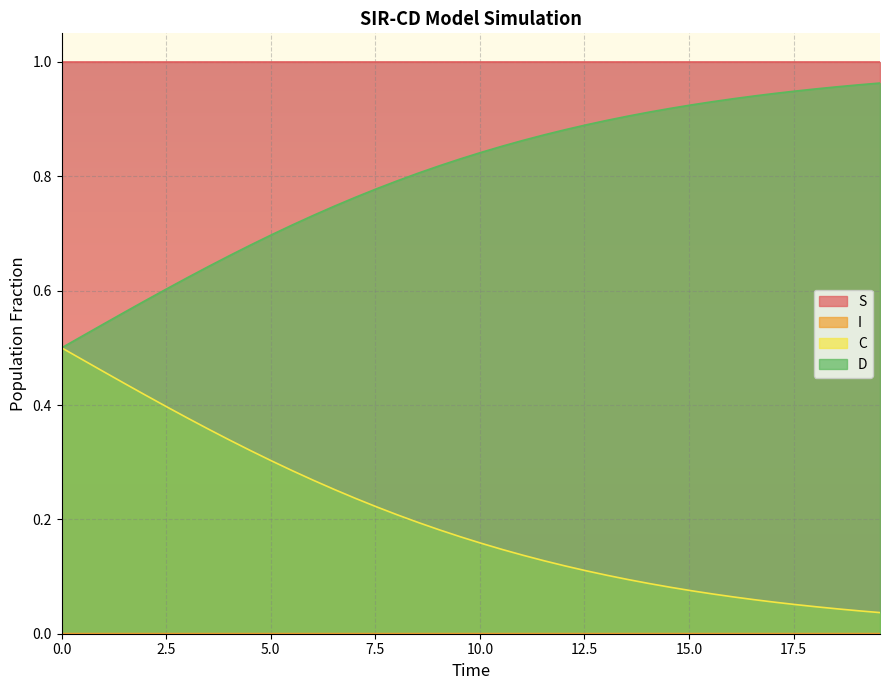

What is the minimum value for S?

1.0